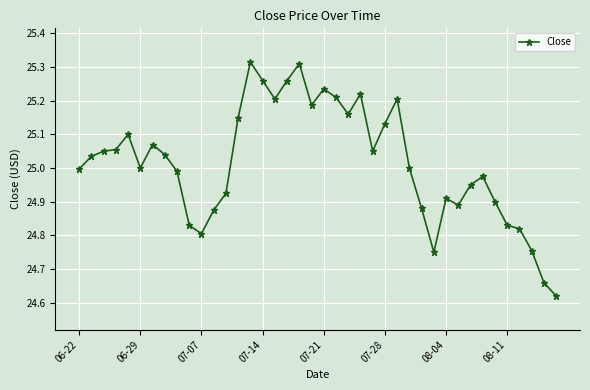

What is the difference between the maximum and minimum values?

0.7